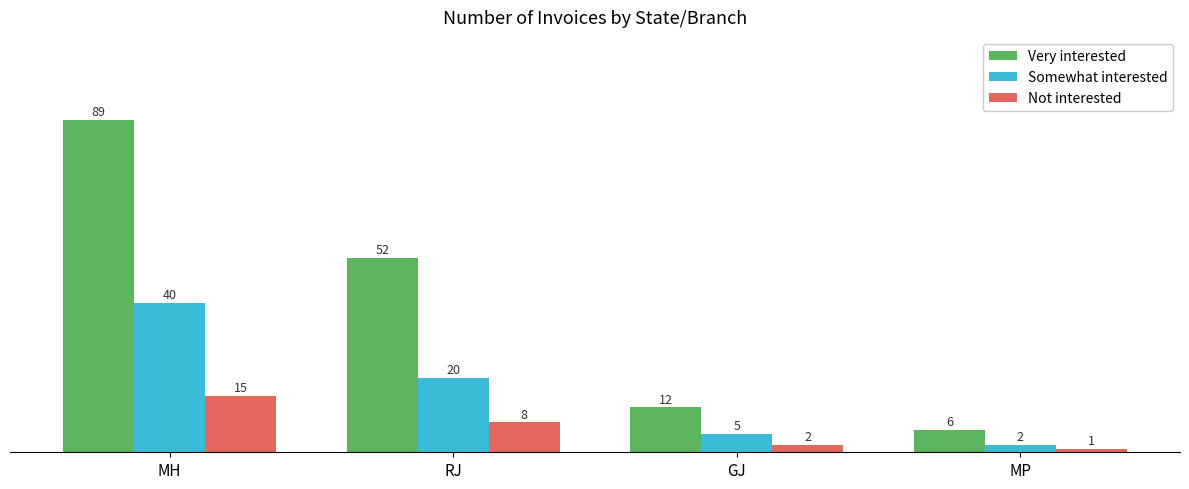

At which category is the sum across all series the highest?

MH